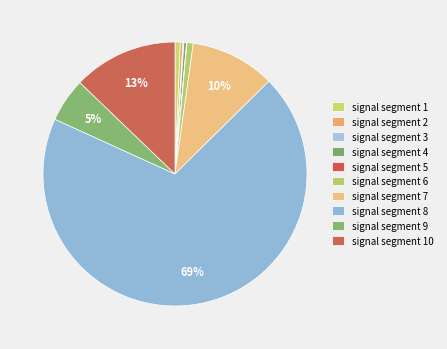

How many segments does this pie chart have?

10